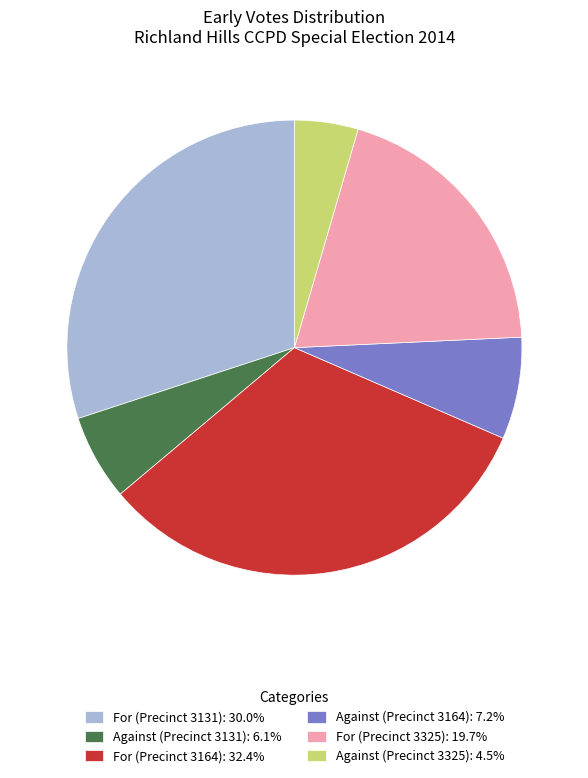

Which slice is the largest?

For (Precinct 3164)